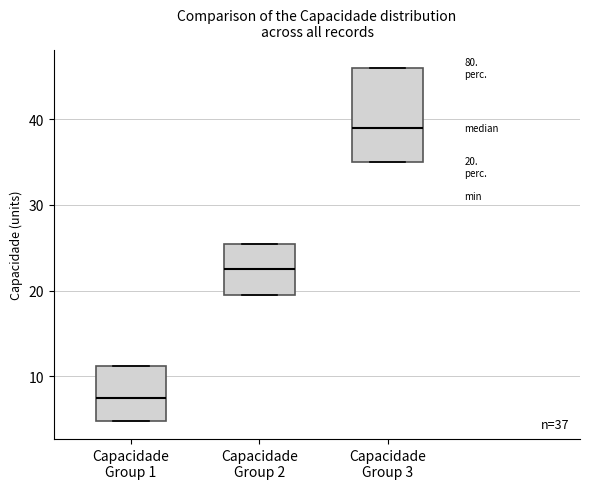

Comparing the boxes themselves (not the whiskers), which one is the tallest?

Capacidade Group 3